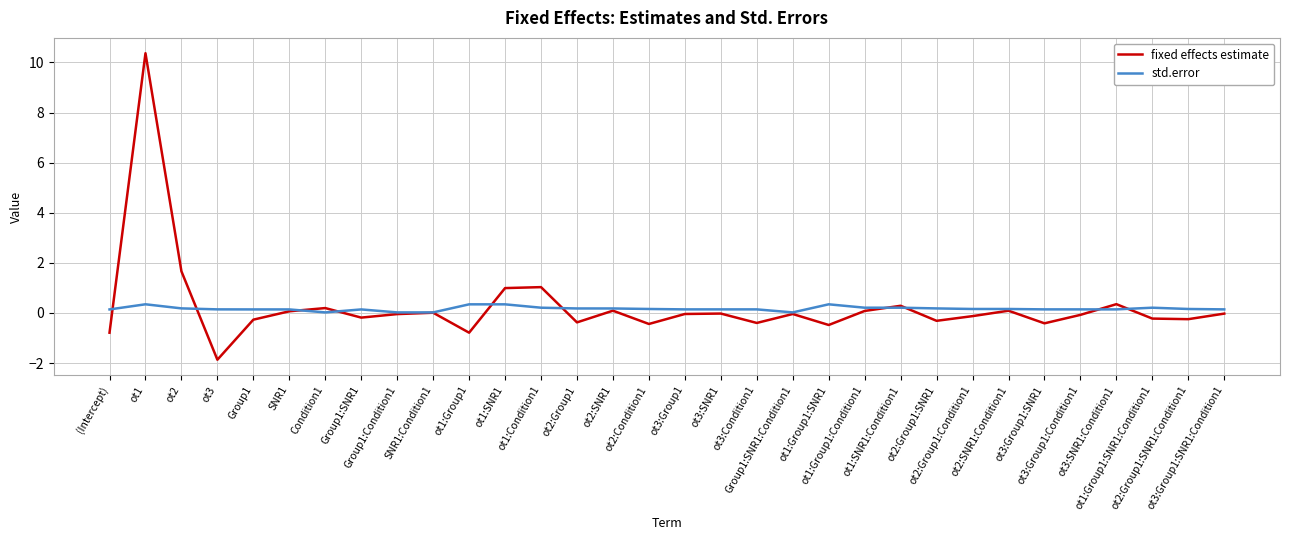

True or false: std.error has more than 1 points higher than both neighbors.

True